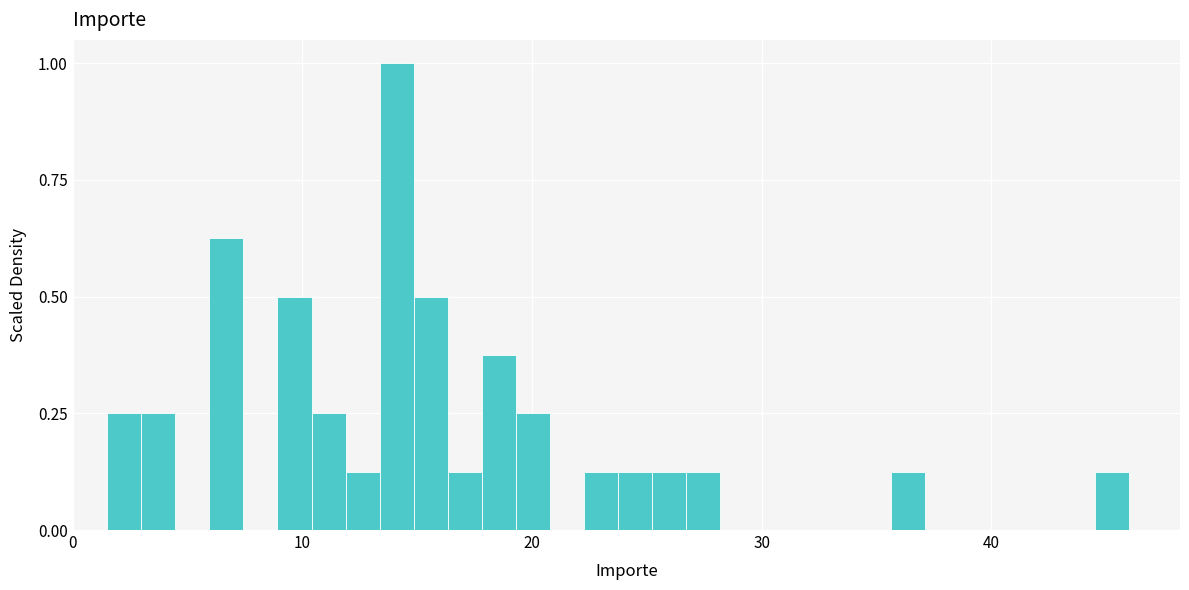

Read against the x-axis, roughly where is the centre of the tallest bar?

14